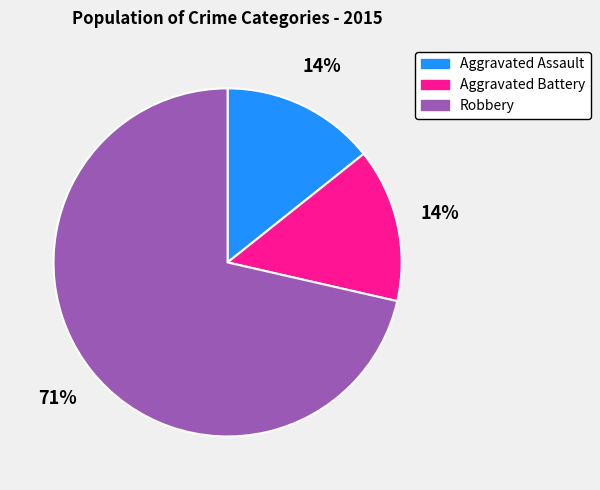

Which slice is the largest?

Robbery